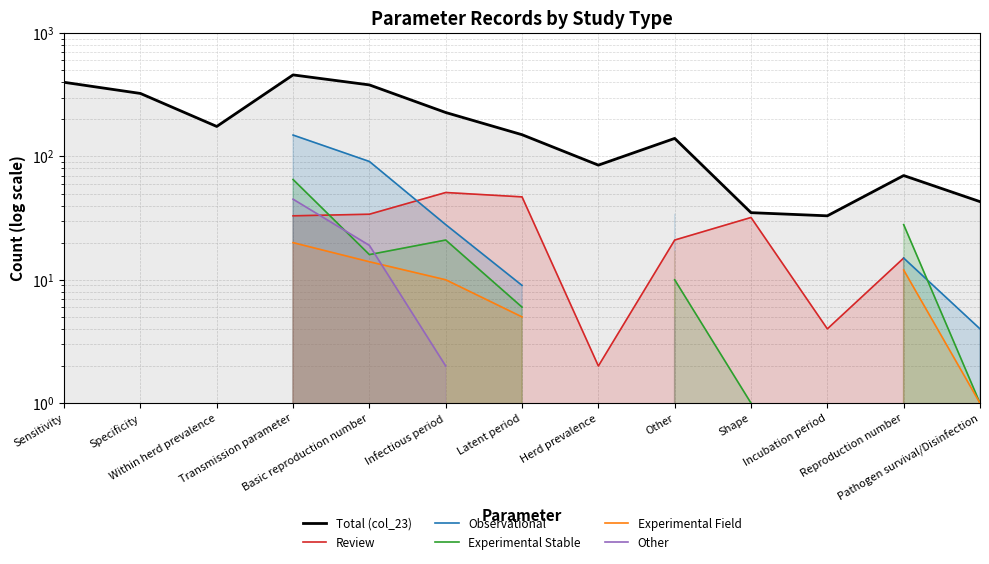

What position from the left is Herd prevalence?

8